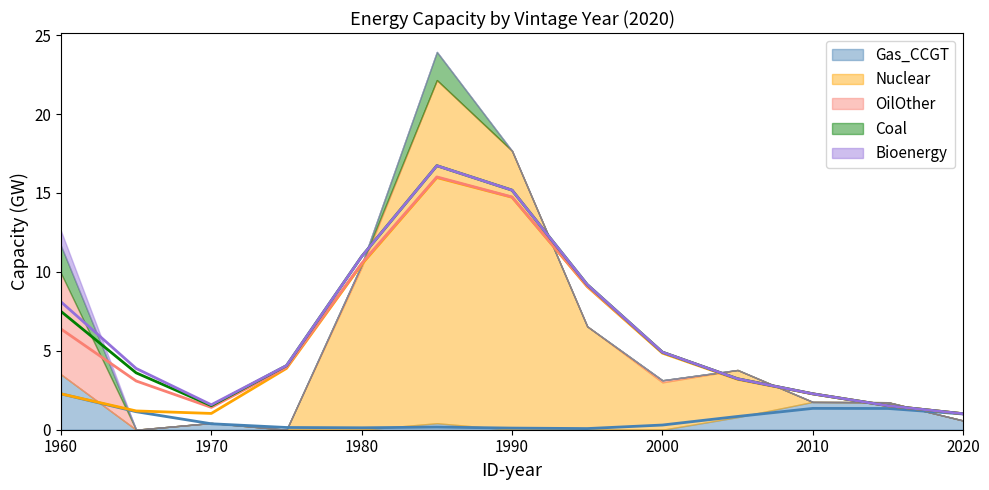

What is the sum of all Coal values?

3.5